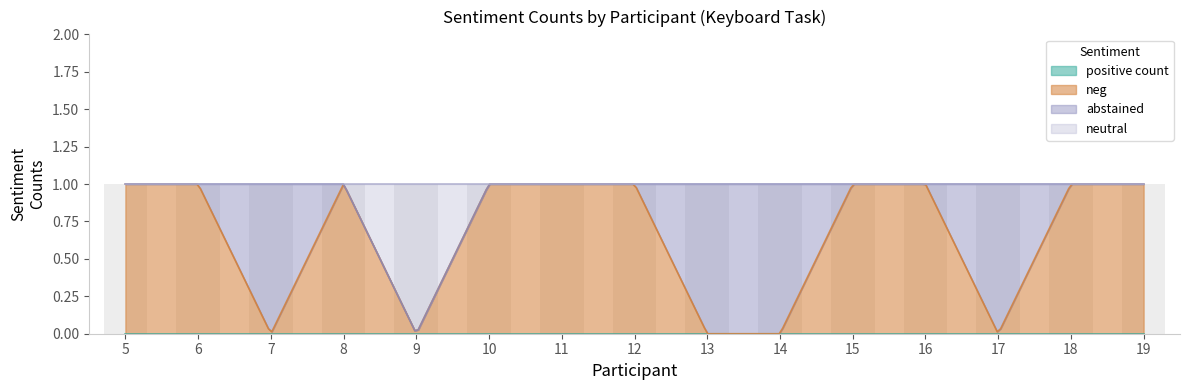

True or false: neg has a value of 0 at 9.

False